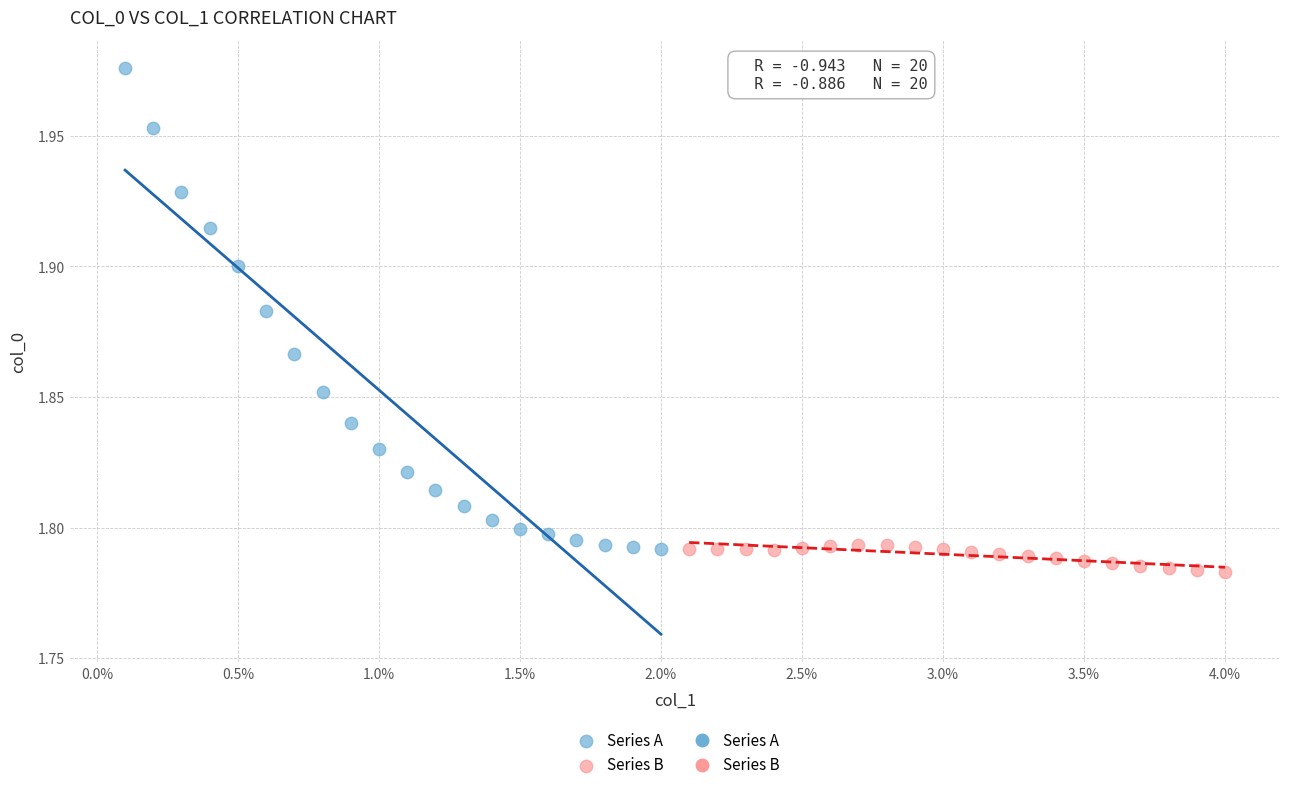

Which series reaches the maximum Y coordinate?

Series A